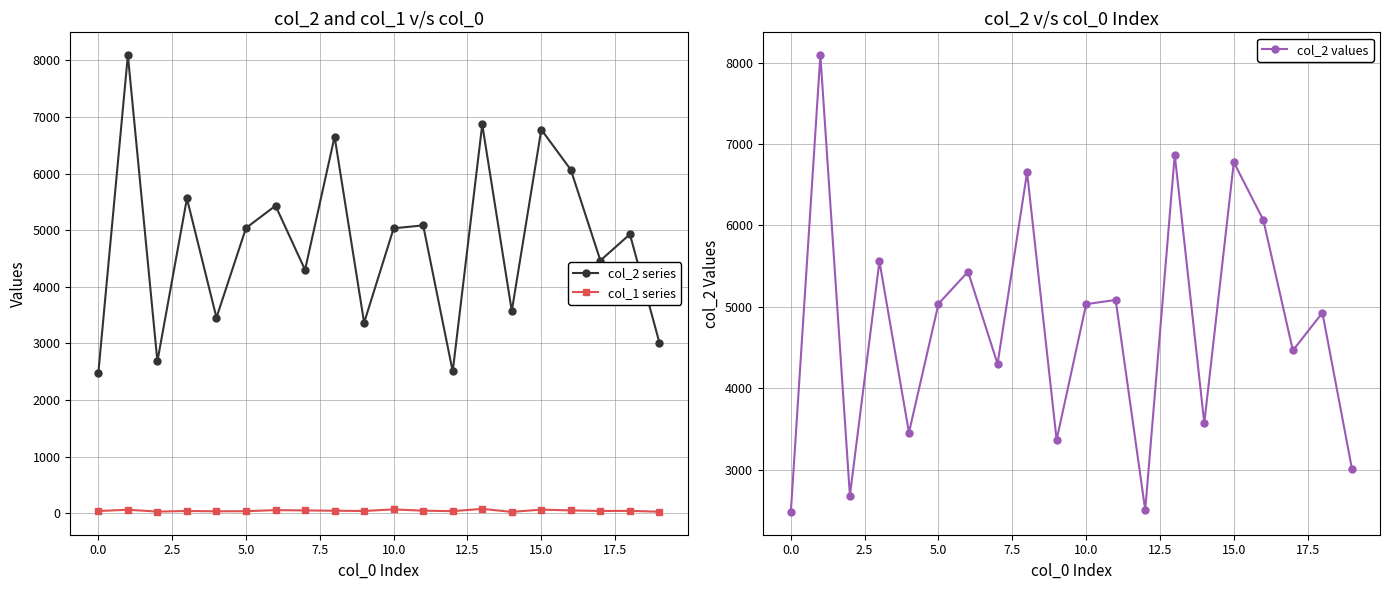

At how many categories does at least one series exceed 6450?

4